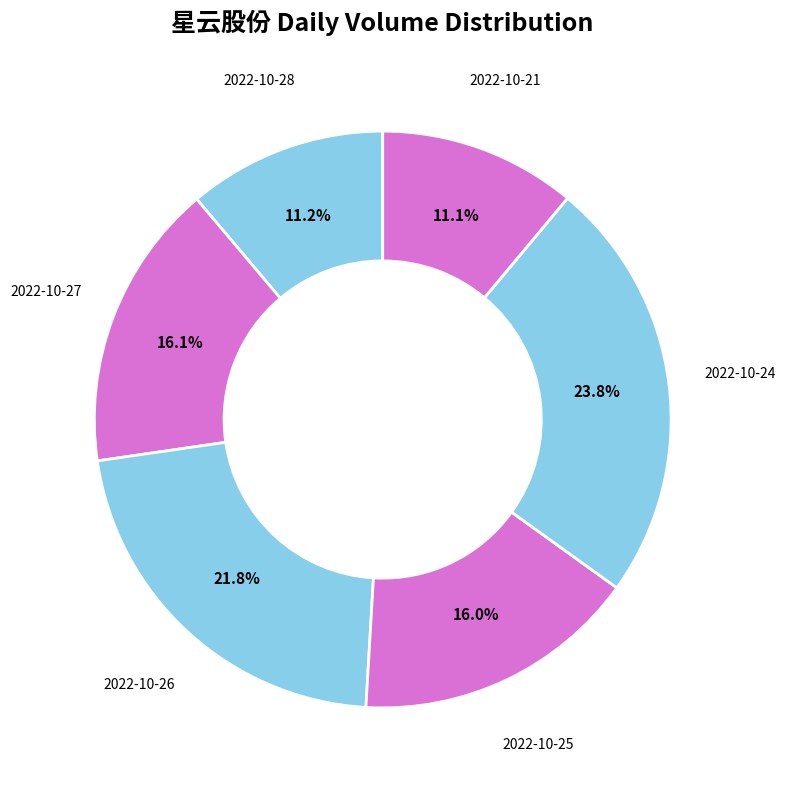

Count the number of slices in the pie.

6